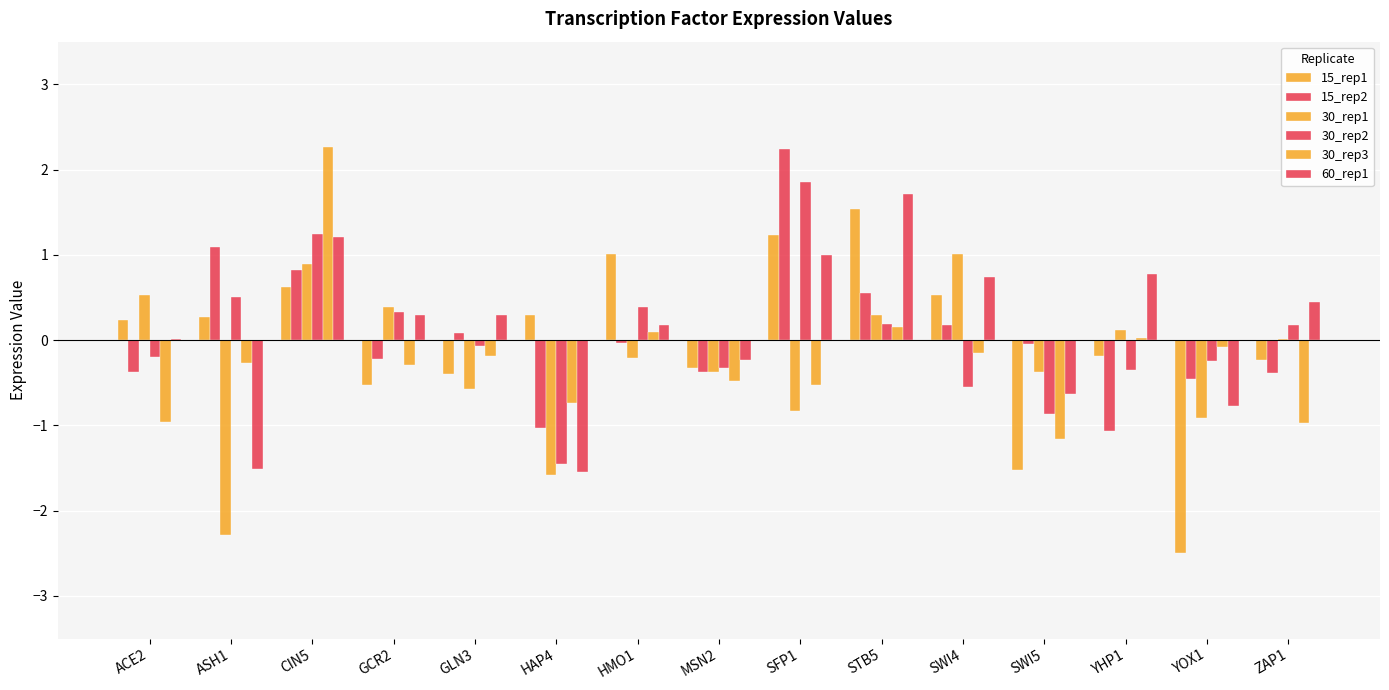

Reading left to right, extract all data points from this chart.

15_rep1: 0.2	0.3	0.6	-0.5	-0.4	0.3	1.0	-0.3	1.2	1.5	0.5	-1.5	-0.2	-2.5	-0.2
15_rep2: -0.4	1.1	0.8	-0.2	0.1	-1.0	-0.0	-0.4	2.2	0.6	0.2	-0.0	-1.1	-0.5	-0.4
30_rep1: 0.5	-2.3	0.9	0.4	-0.6	-1.6	-0.2	-0.4	-0.8	0.3	1.0	-0.4	0.1	-0.9	0.0
30_rep2: -0.2	0.5	1.2	0.3	-0.1	-1.4	0.4	-0.3	1.9	0.2	-0.5	-0.9	-0.4	-0.2	0.2
30_rep3: -1.0	-0.3	2.3	-0.3	-0.2	-0.7	0.1	-0.5	-0.5	0.2	-0.1	-1.2	0.0	-0.1	-1.0
60_rep1: 0.0	-1.5	1.2	0.3	0.3	-1.5	0.2	-0.2	1.0	1.7	0.7	-0.6	0.8	-0.8	0.4